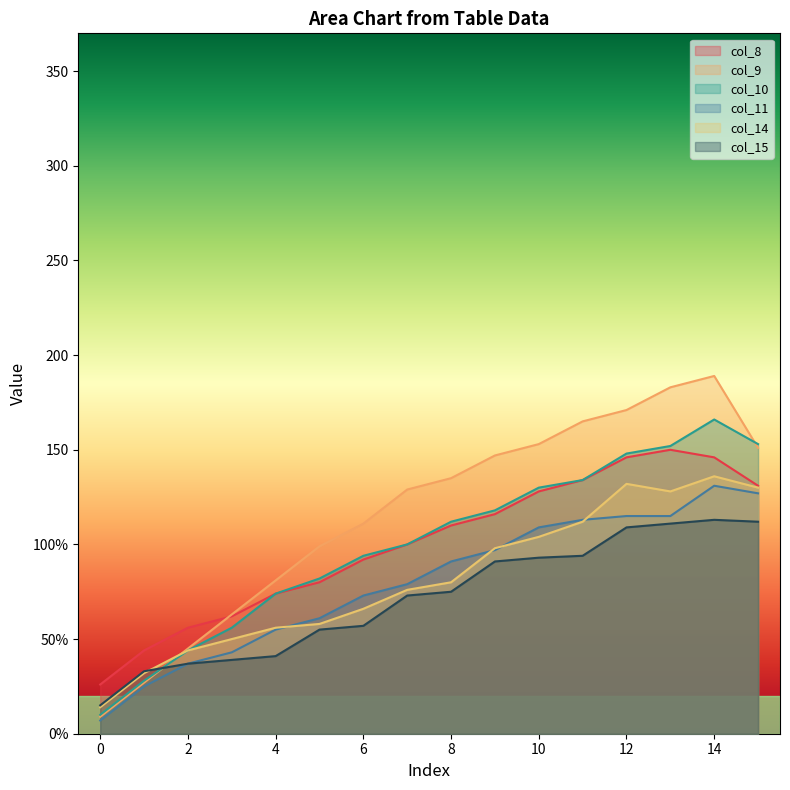

What is the difference between the col_11 values at 0 and 15?

120